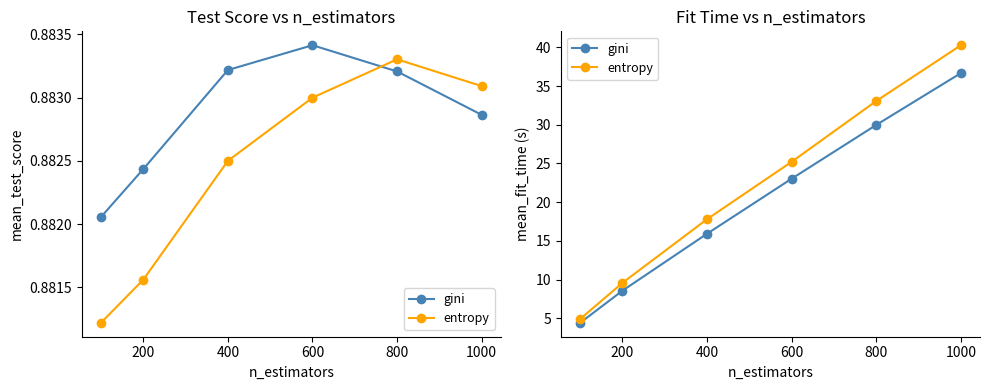

Which series has the largest total across all categories?

entropy